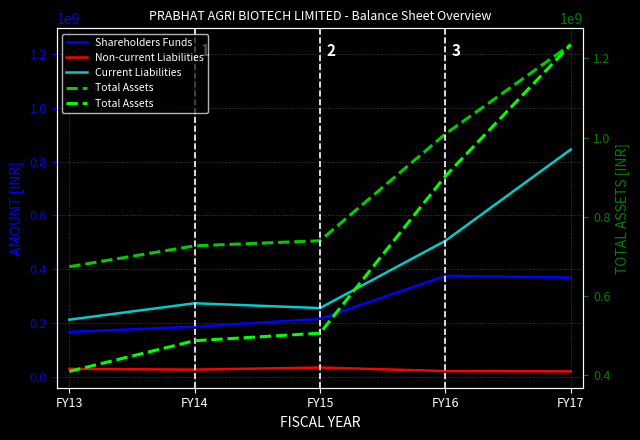

At which category is the sum across all series the highest?

FY17